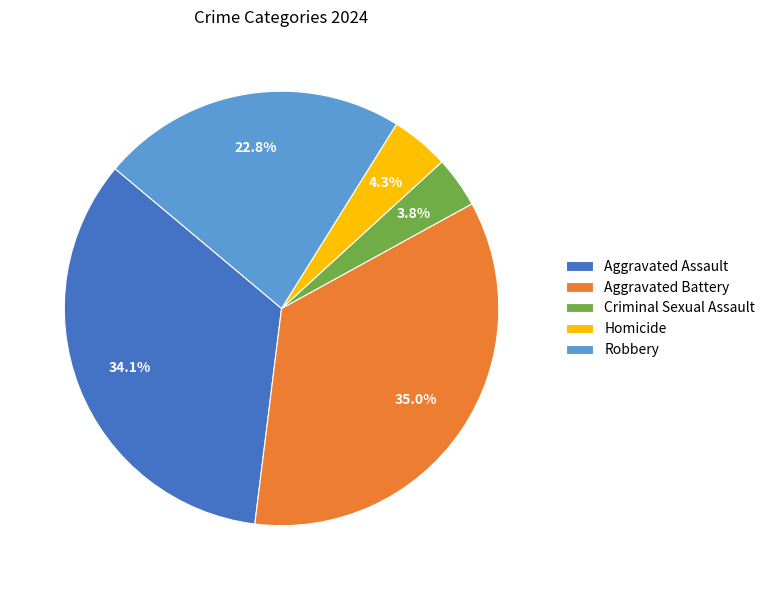

Does any single category account for the majority?

No